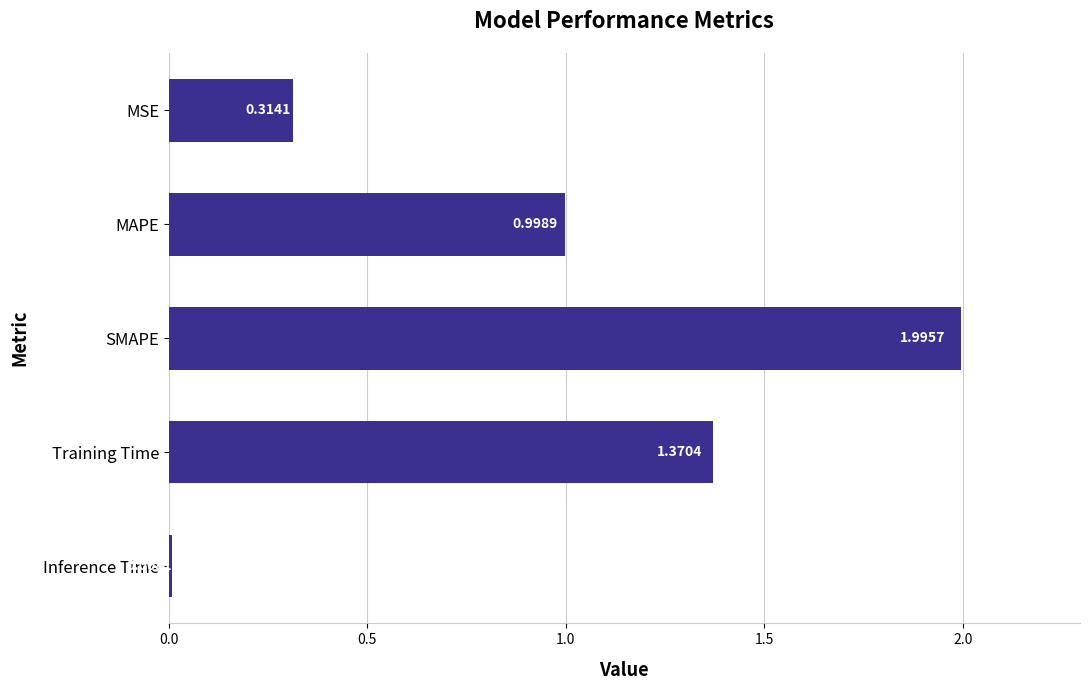

What is the greatest value displayed?

2.0